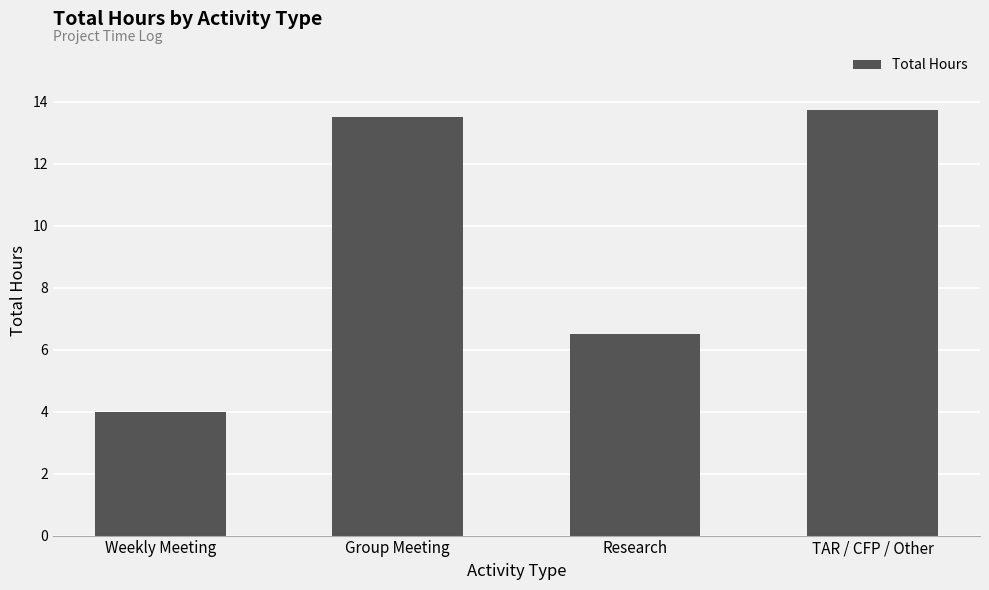

What position from the left is Group Meeting?

2